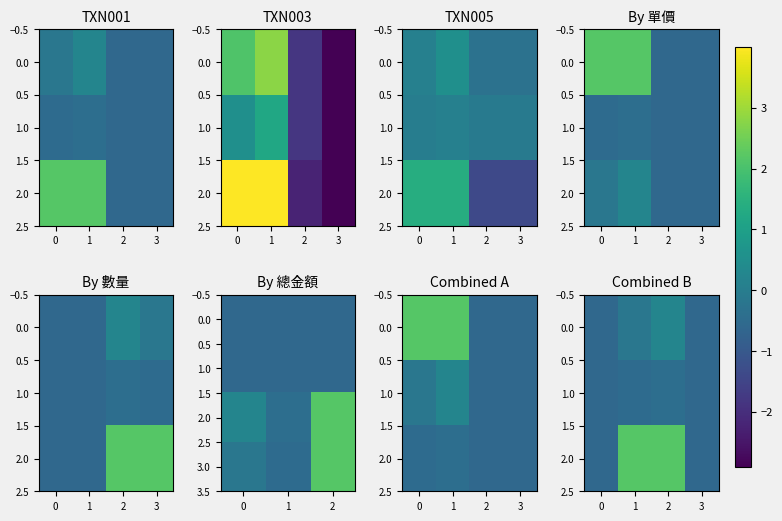

The value of TXN003 at 1 is -0.7. True or false?

False